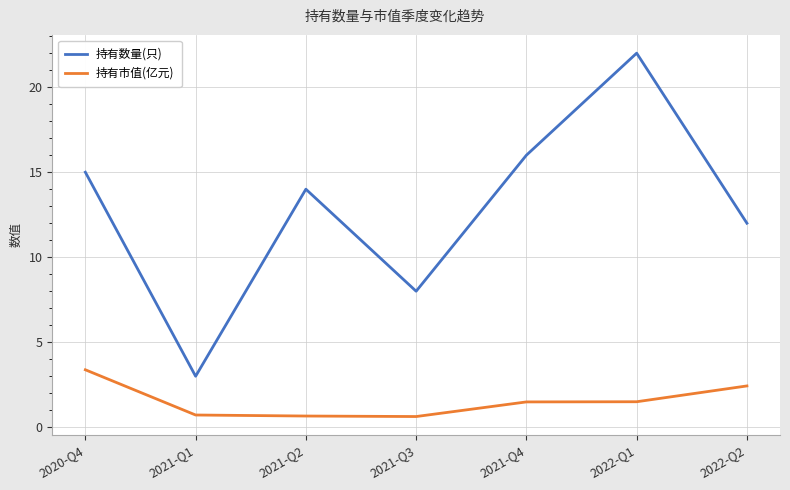

How many categories are shown in the chart?

7